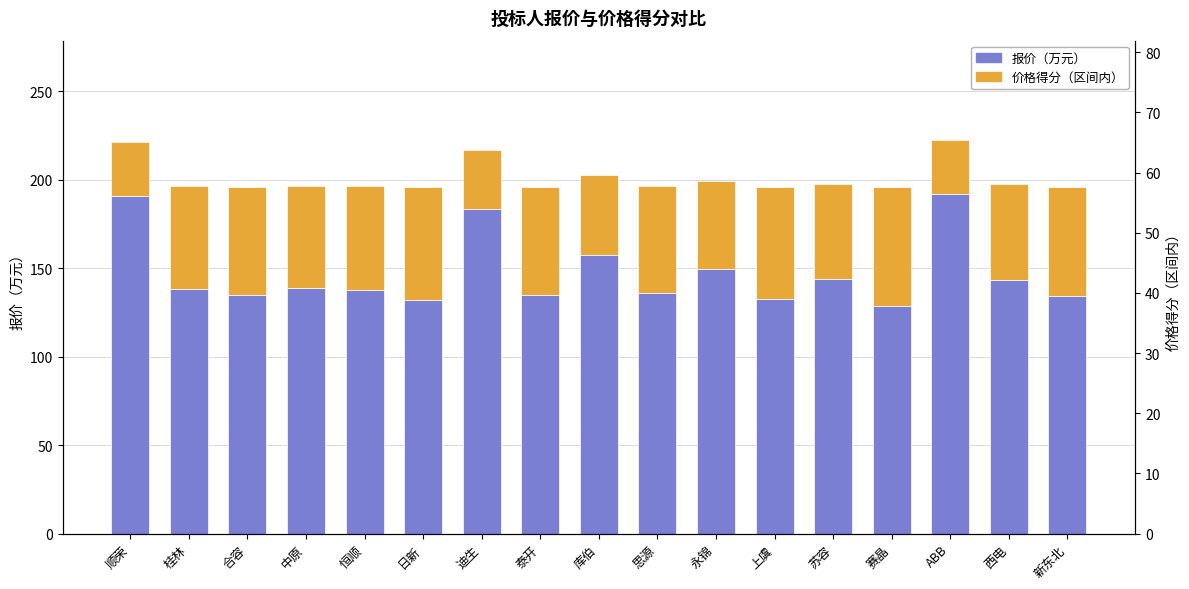

List the labels in order of 价格得分（区间内，缩放） value, largest first.

赛晶, 日新, 上虞, 新东北, 合容, 泰开, 思源, 恒顺, 桂林, 中原, 西电, 苏容, 永锦, 库伯, 迪生, 顺荣, ABB